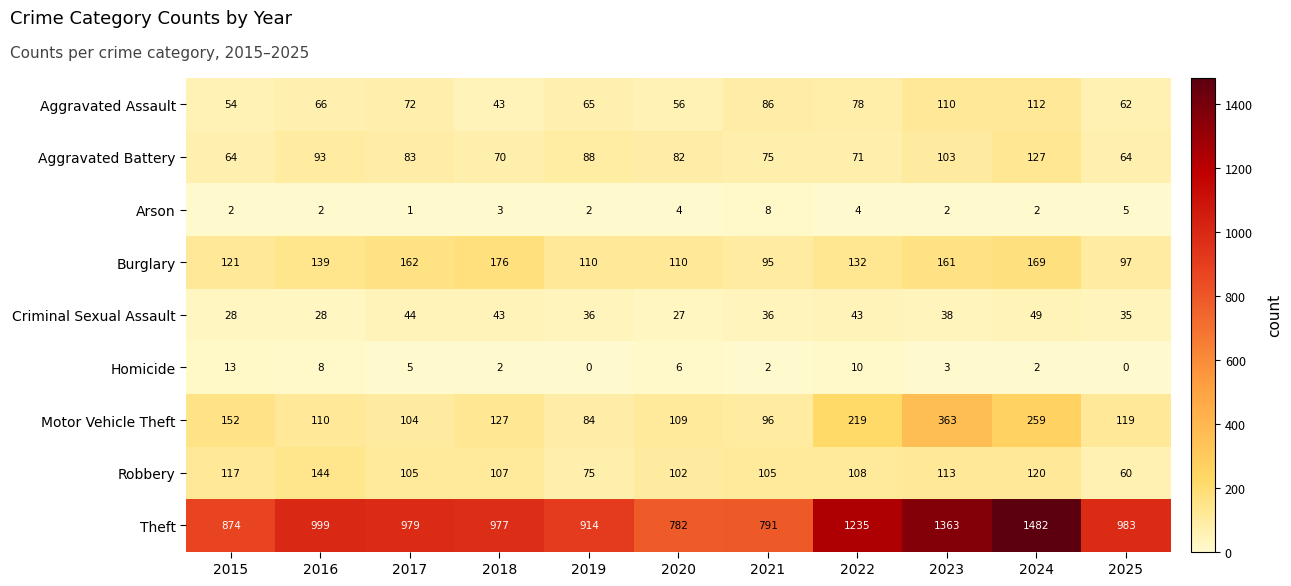

Count the number of data series in this chart.

9